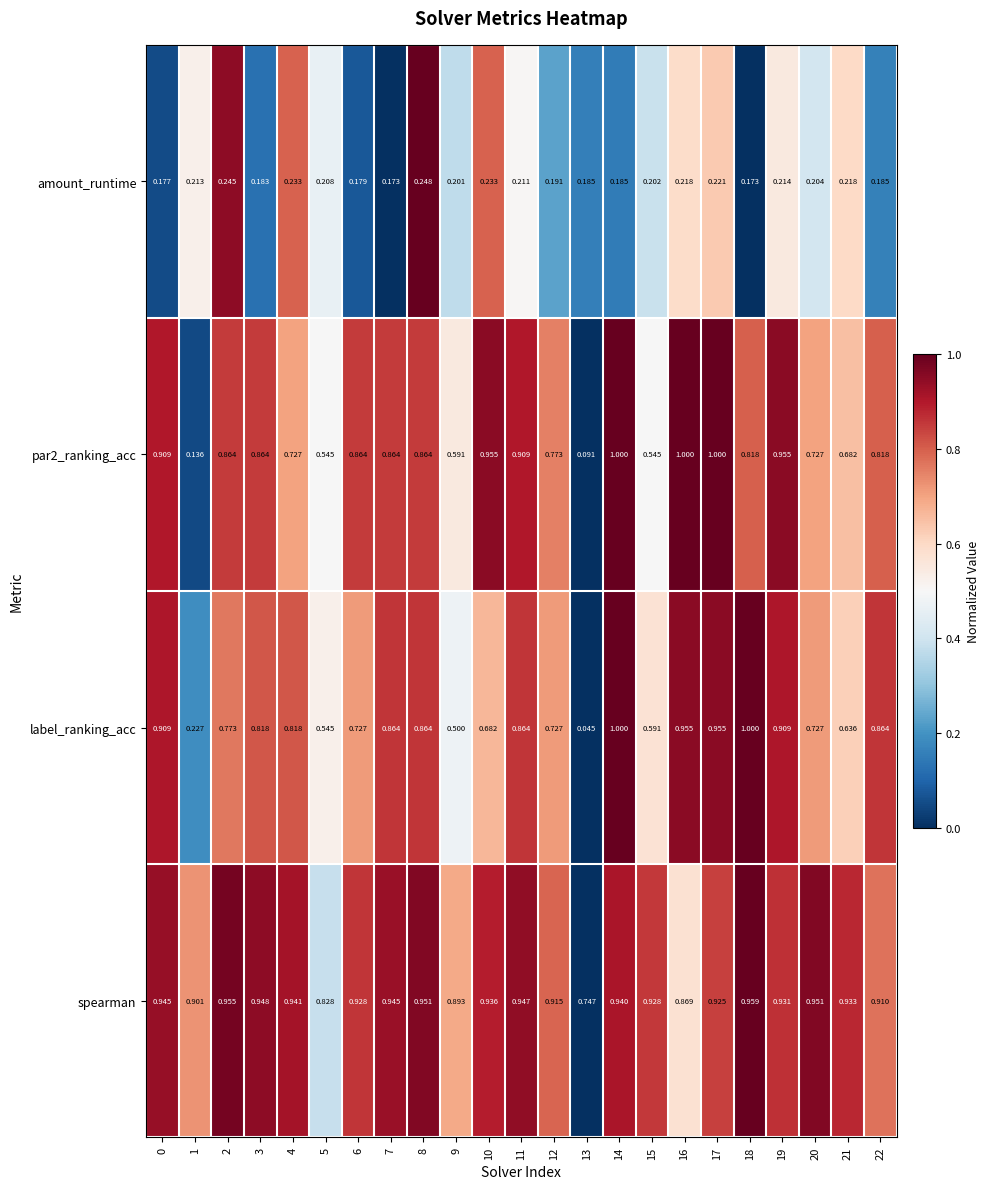

Which series has the widest spread of values?

label_ranking_acc